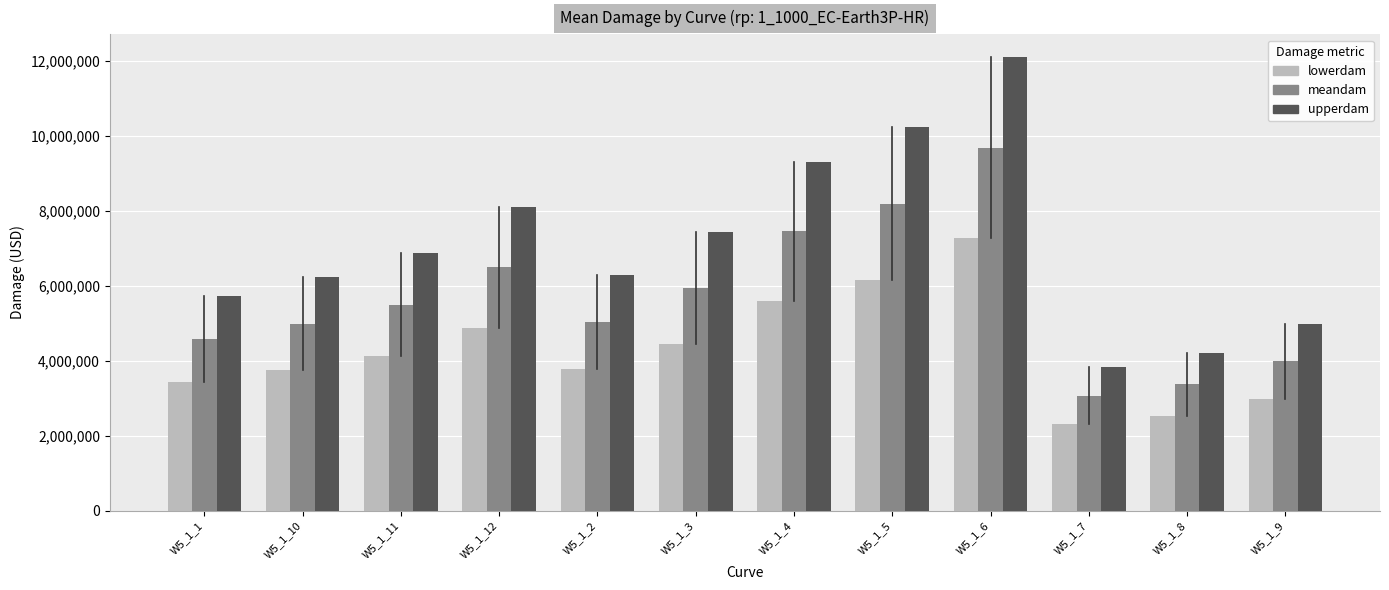

What is the label of the 3rd bar from the right?

W5_1_7